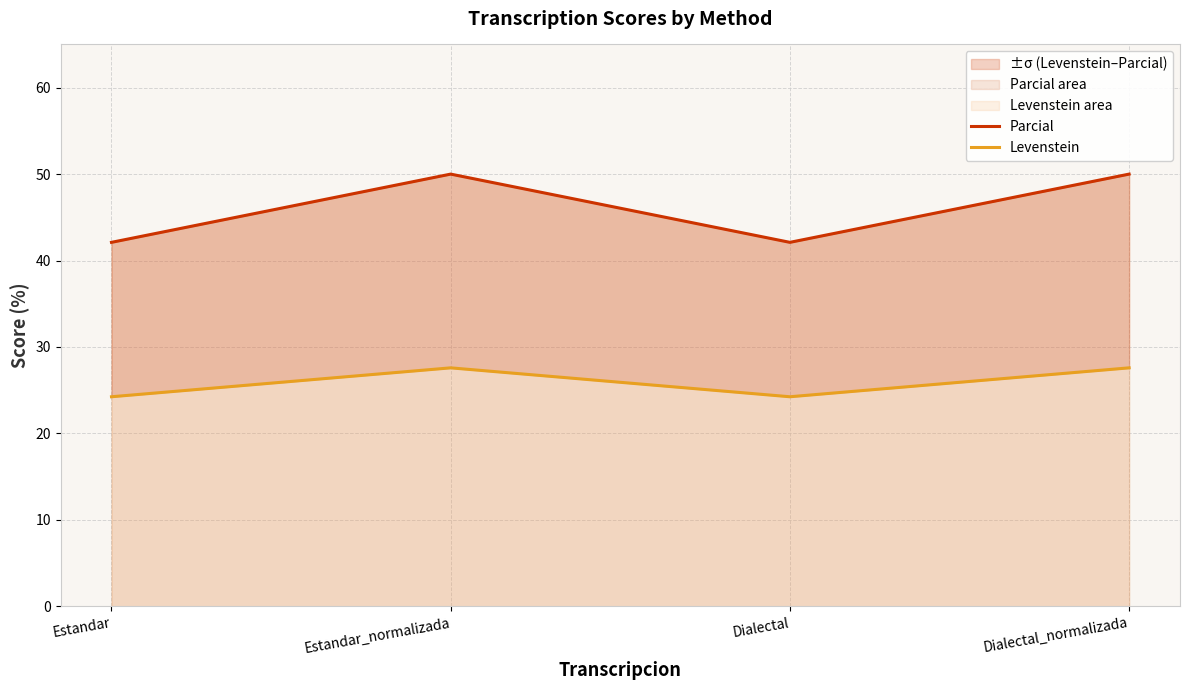

What is the difference between the second highest and second lowest values in the Levenstein series?

3.3